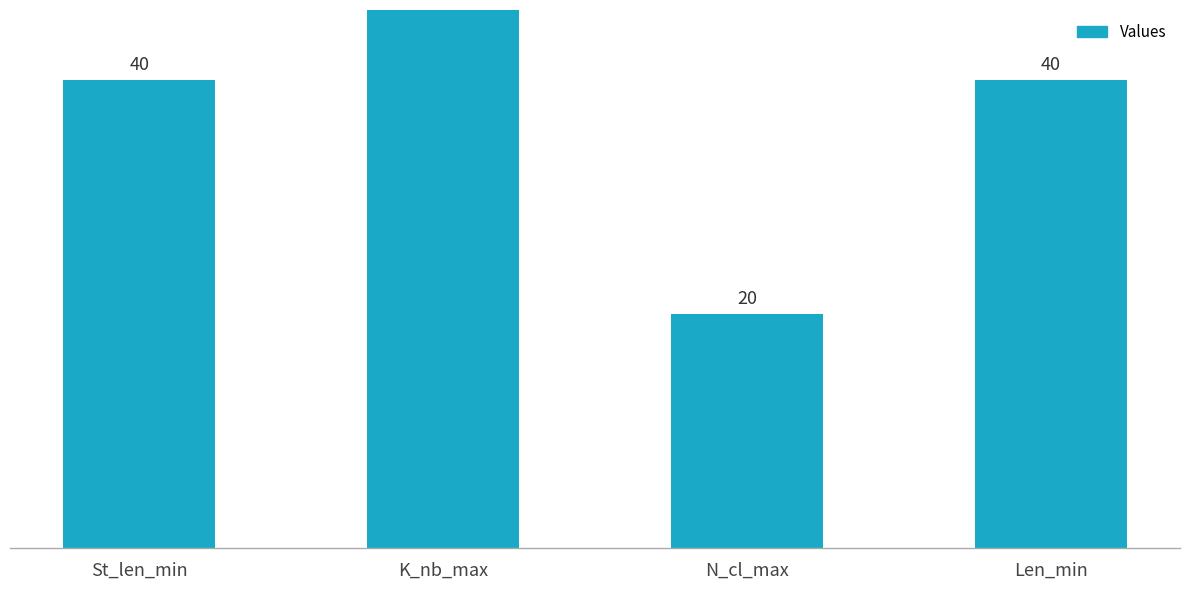

Is it true that the value at K_nb_max is 50?

True